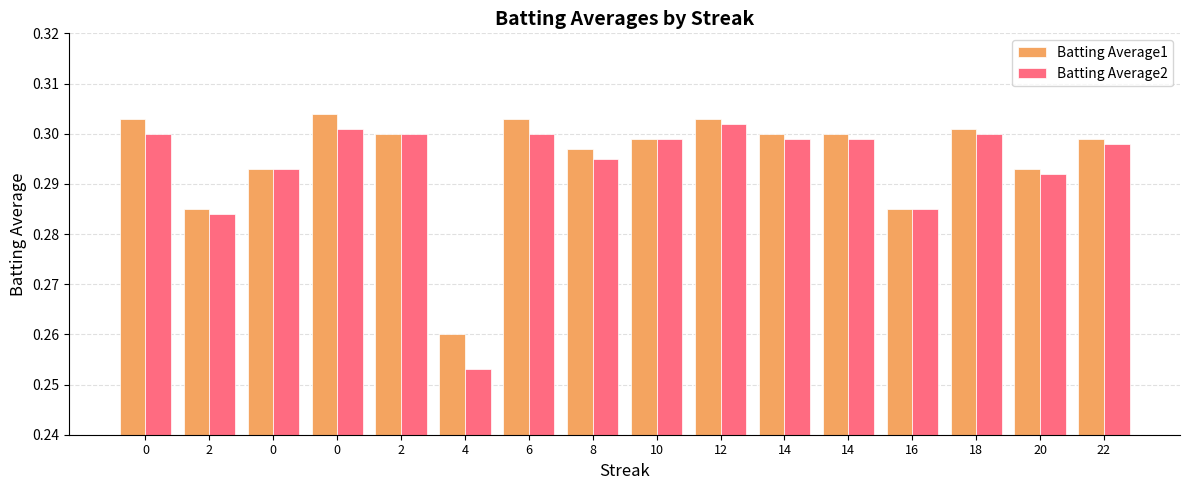

What is the total value across all series at 10?

0.6